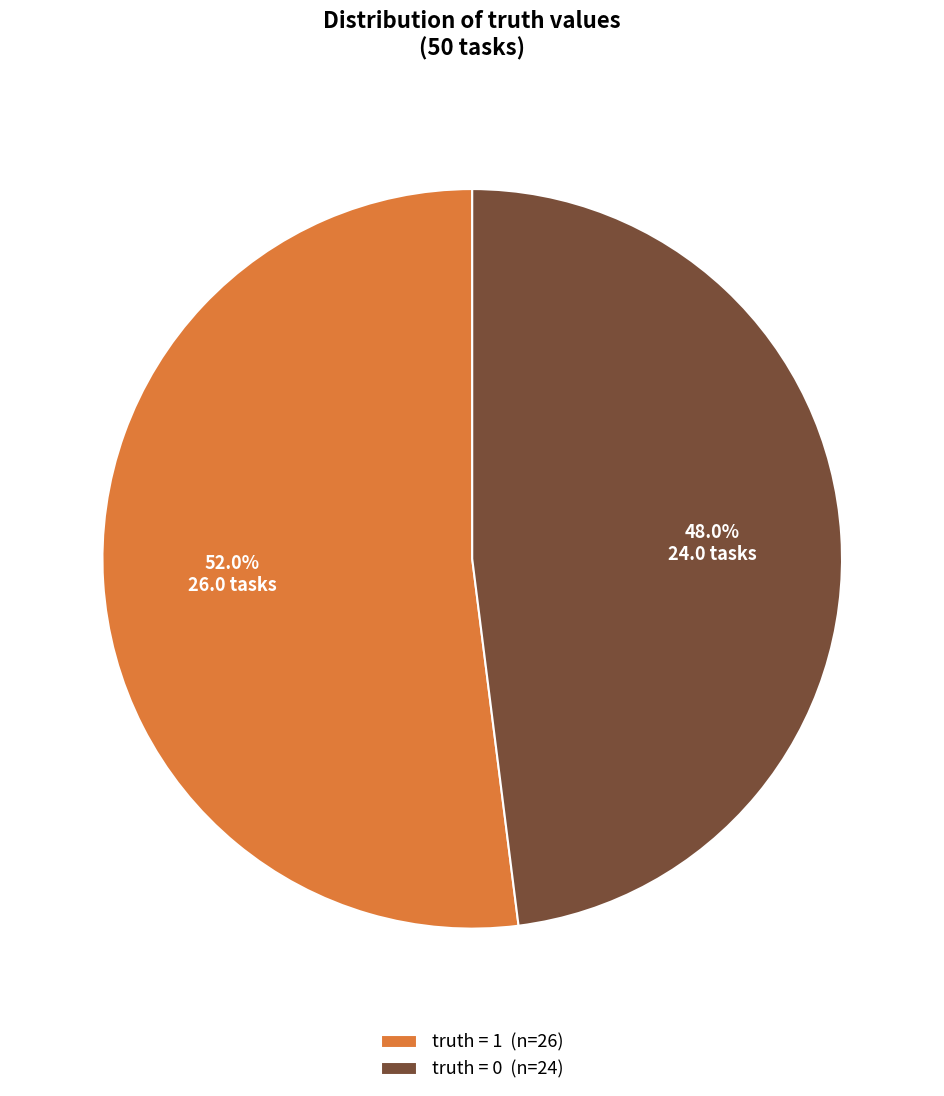

Does any single category account for the majority?

Yes